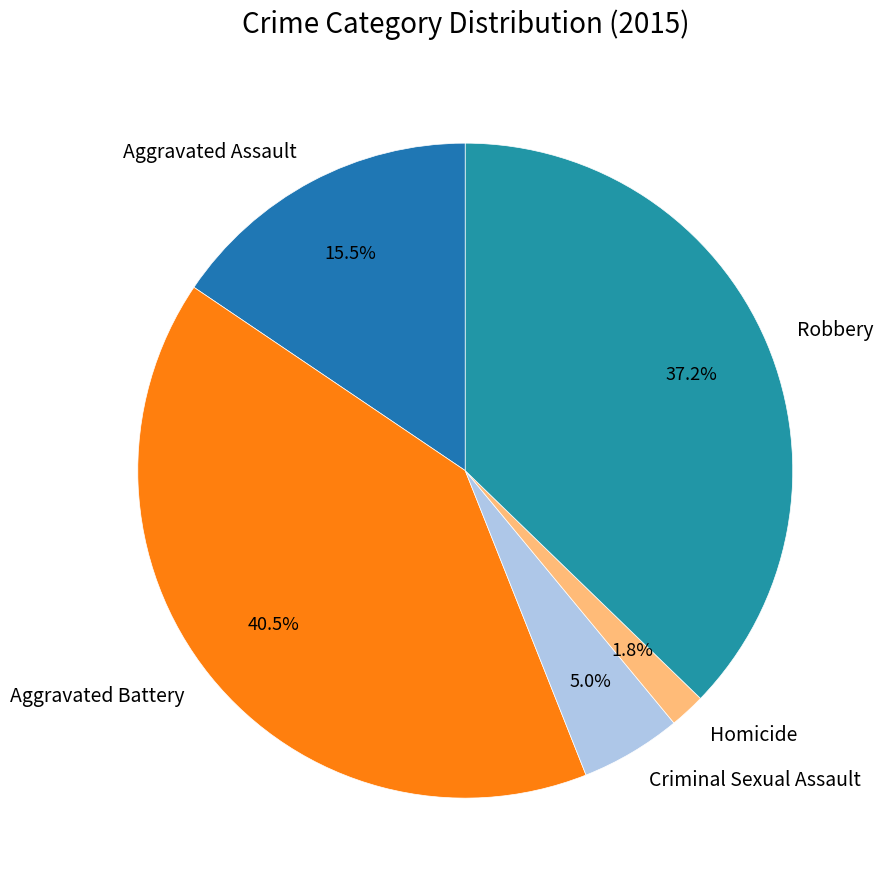

Is there a majority slice in this chart?

No